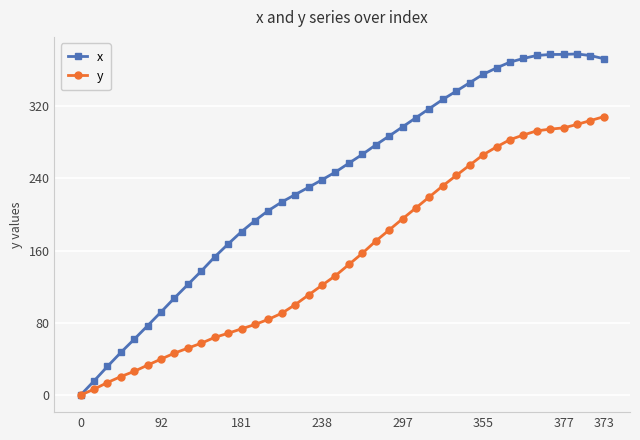

What is the value of the y point at the 15th from the left?

83.9